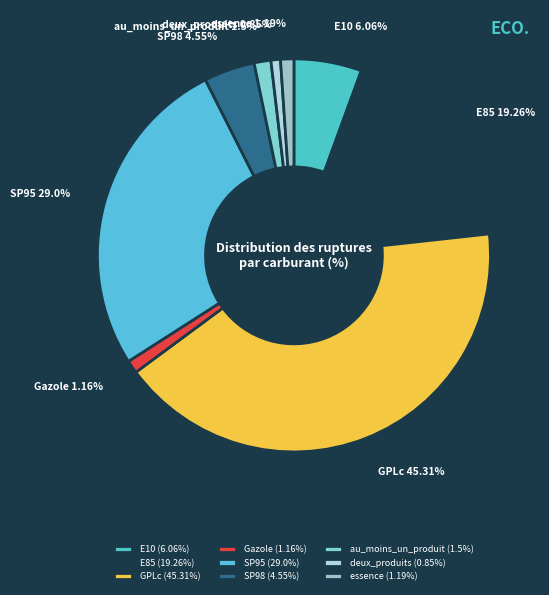

Does E85 account for over 50% of the chart?

No